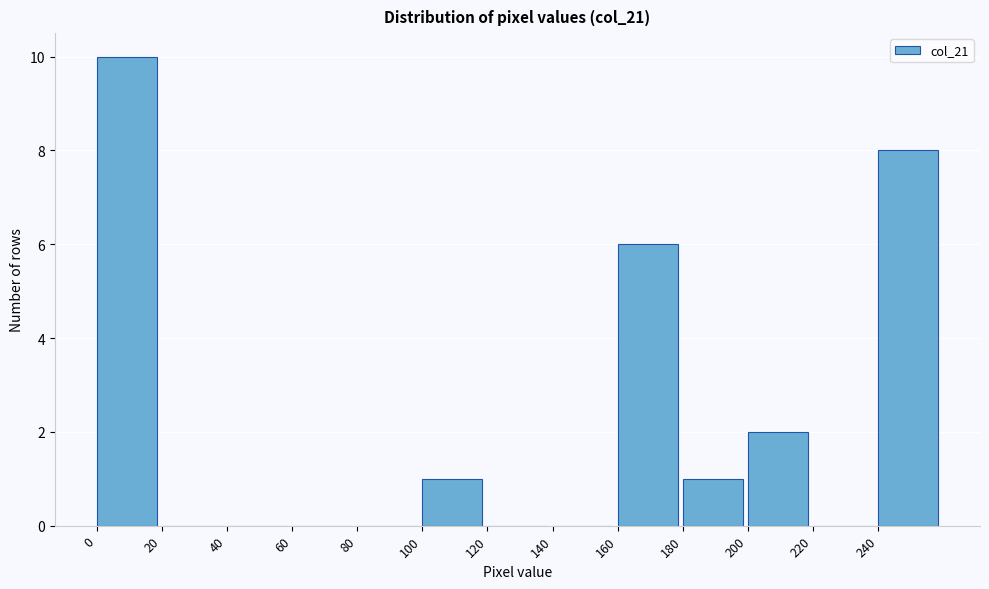

Over which range of the x-axis is the bar tallest?

0 to 20